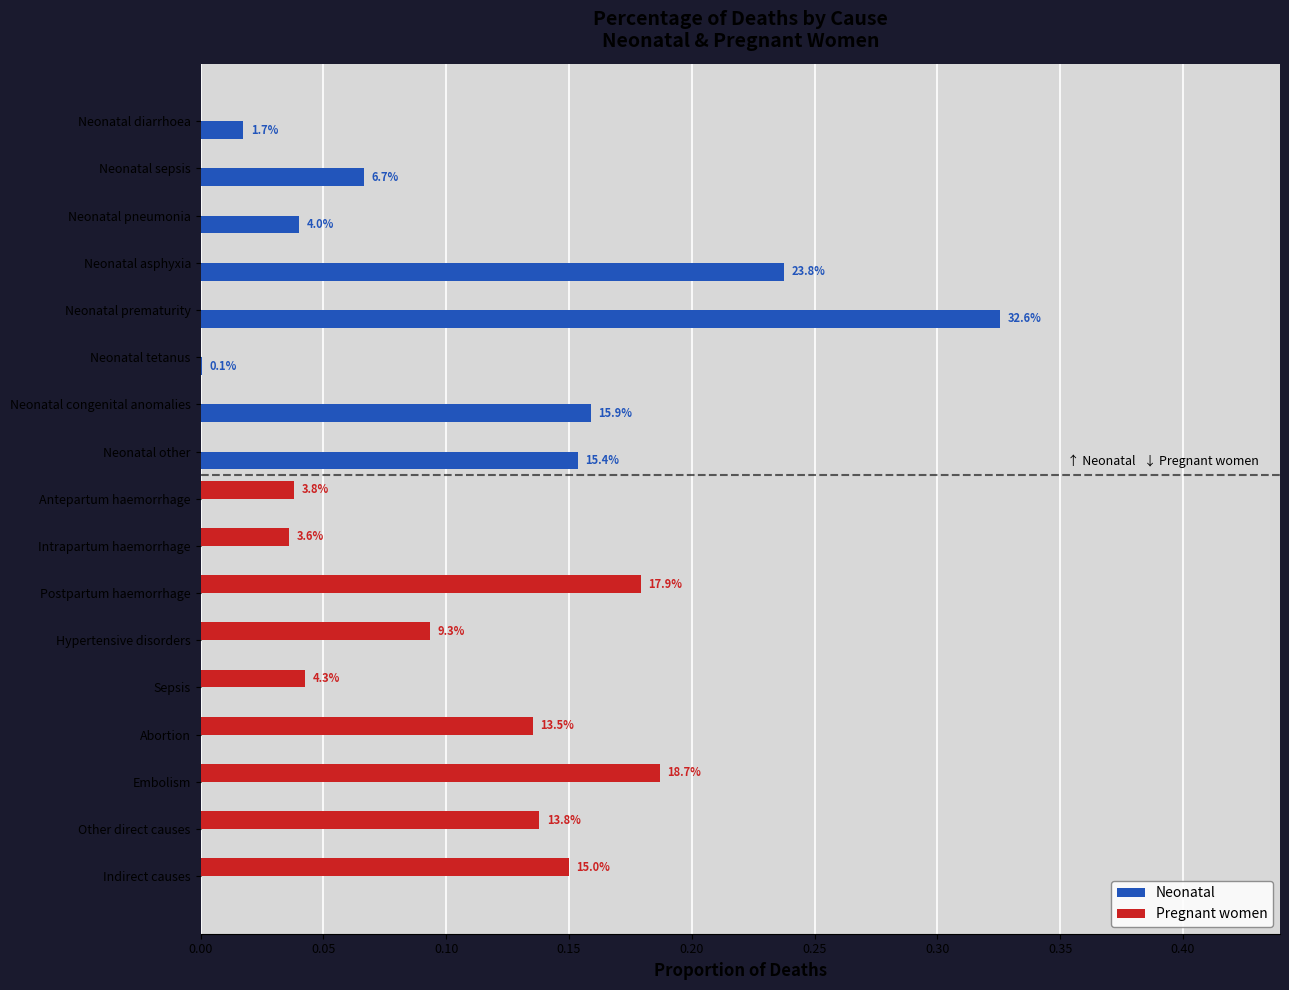

What are all the series names shown in the legend?

Neonatal, Pregnant women